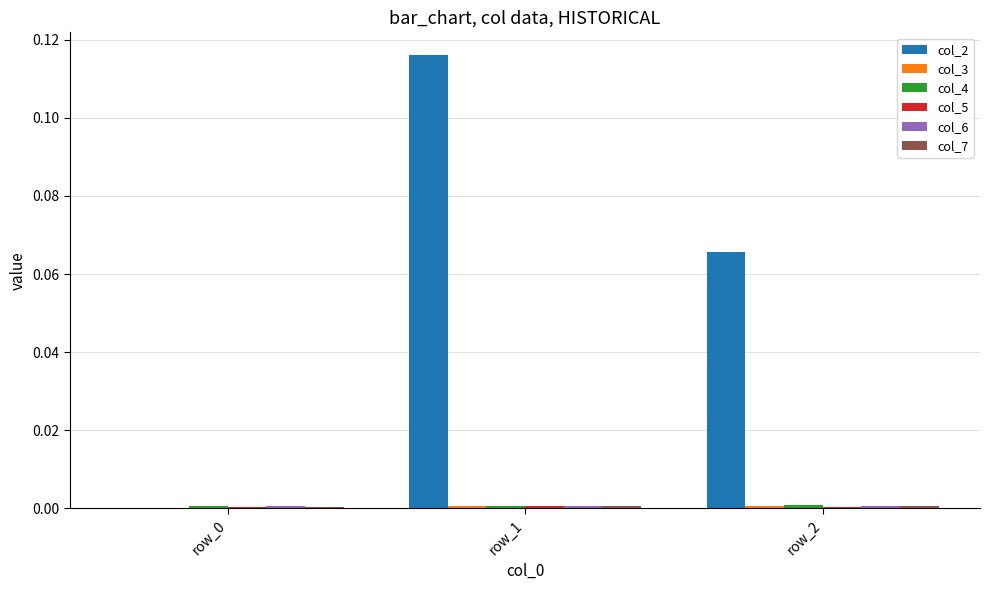

How many groups of bars are there?

3